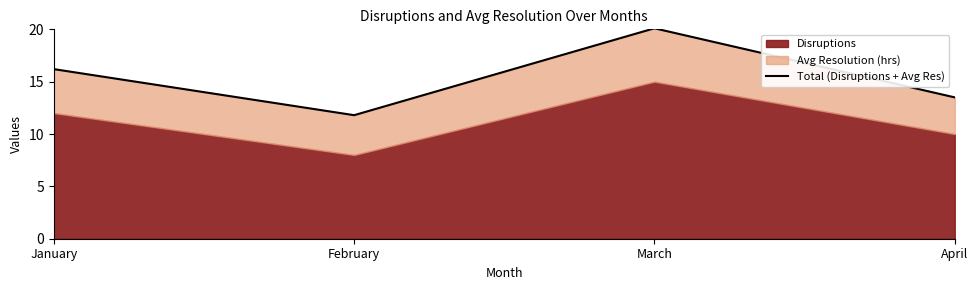

How many lines are shown in the chart?

1